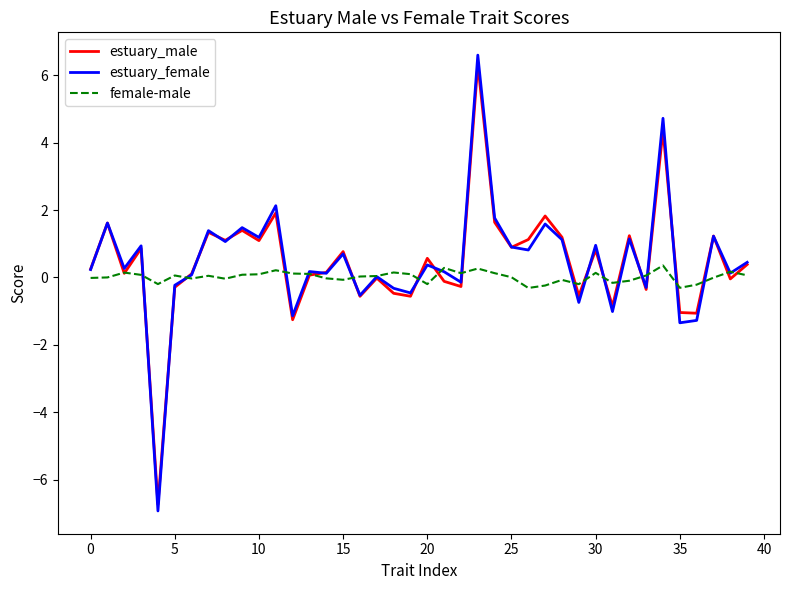

What is the greatest value displayed?

6.6